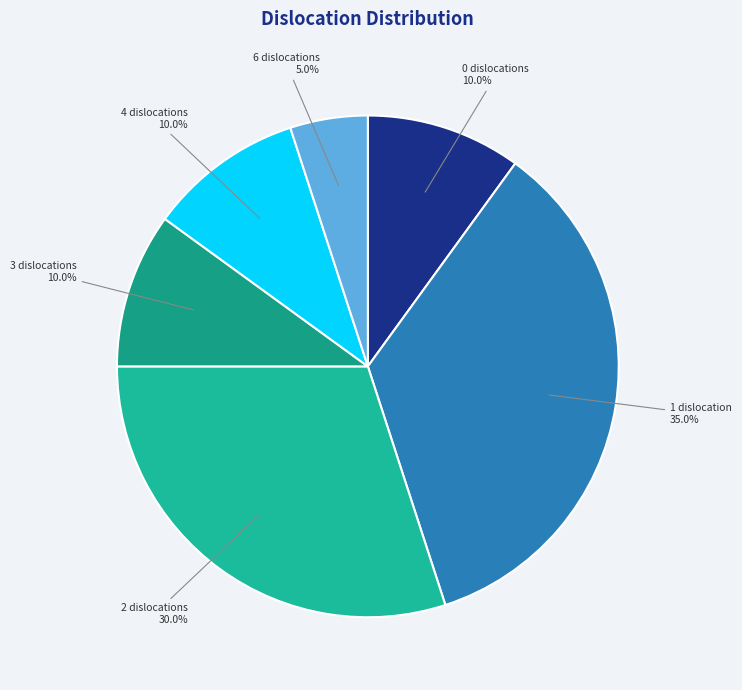

Which category has the biggest portion of the pie?

1